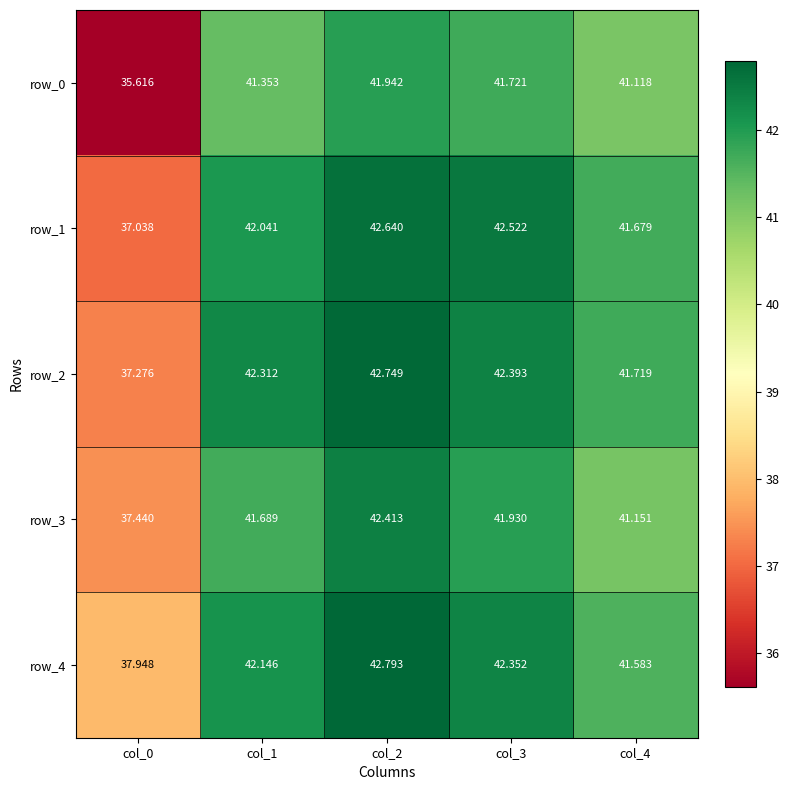

What value does the row_0 series have at col_0?

35.6